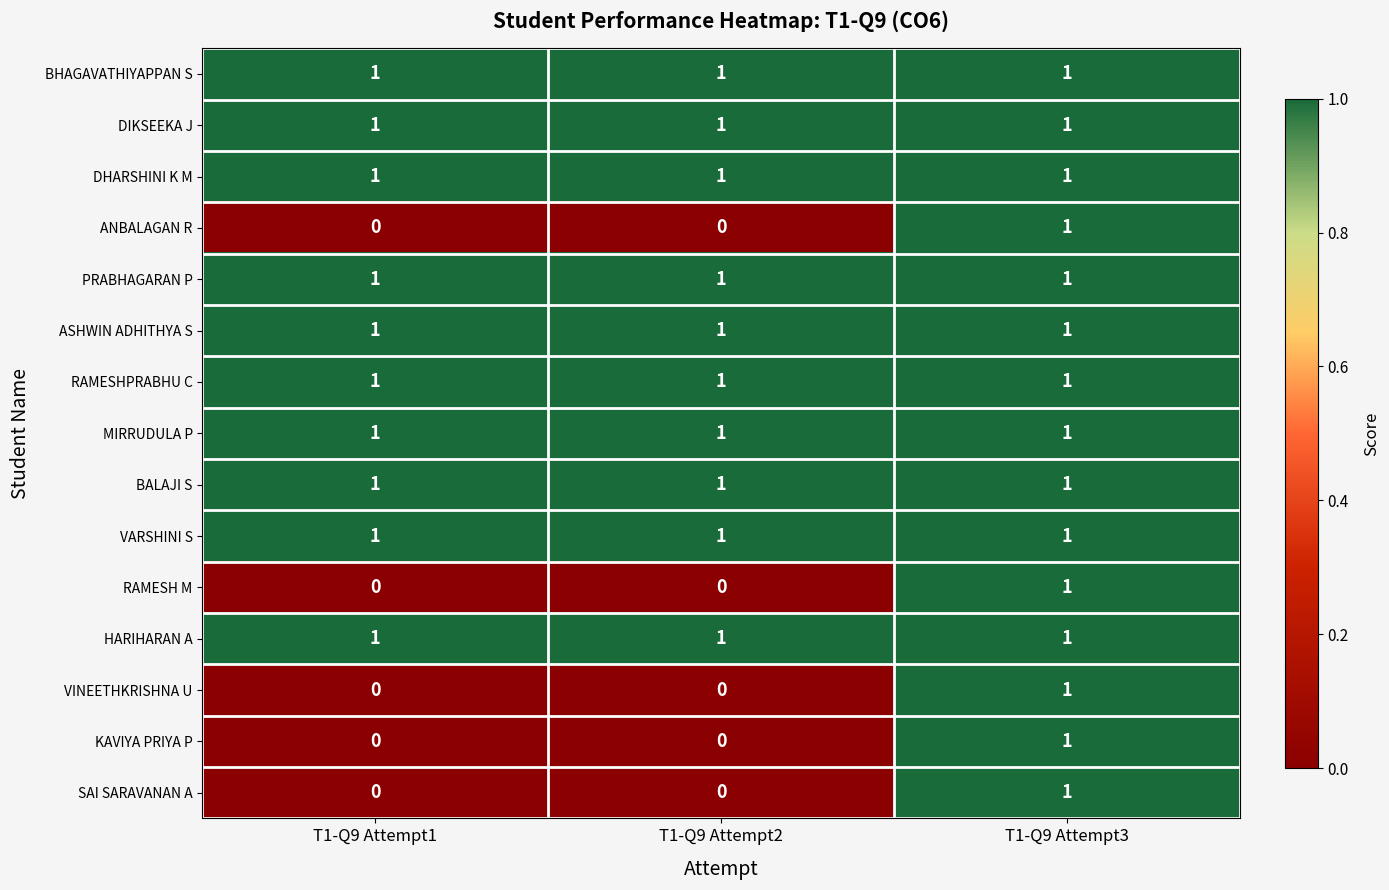

At which label does VINEETHKRISHNA U reach its peak?

T1-Q9 Attempt3